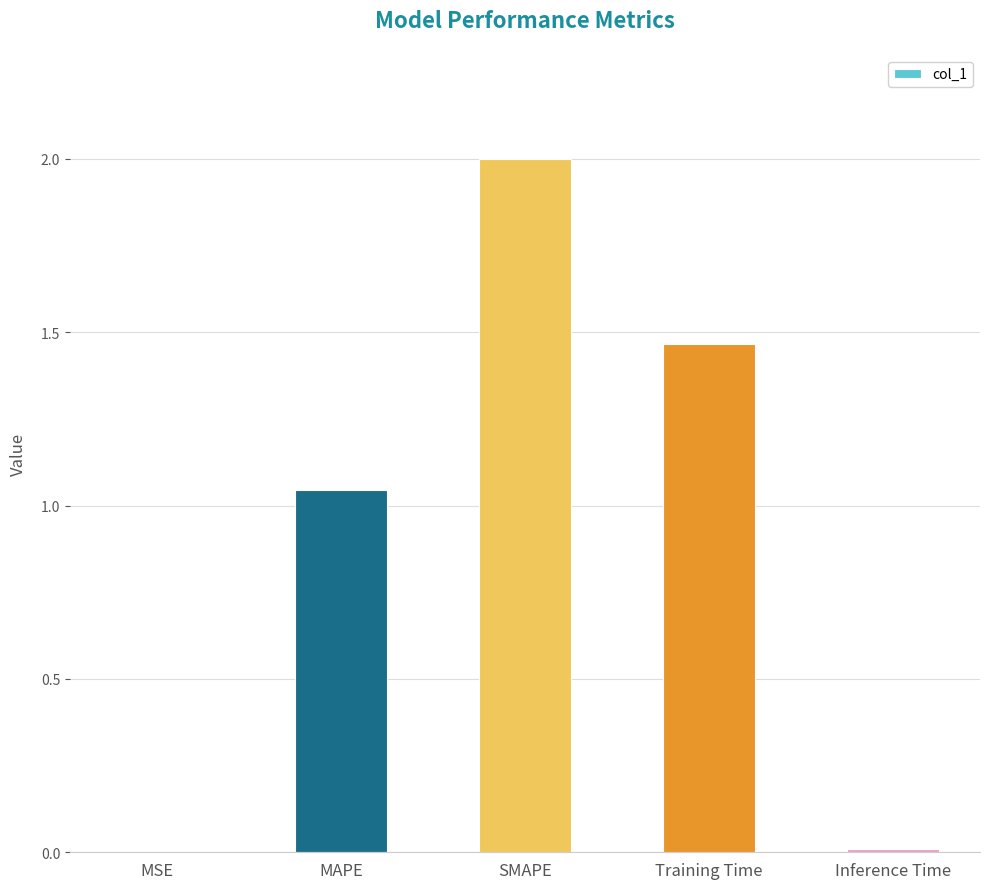

What is the ratio of the value at Training Time to the value at MAPE?

1.4